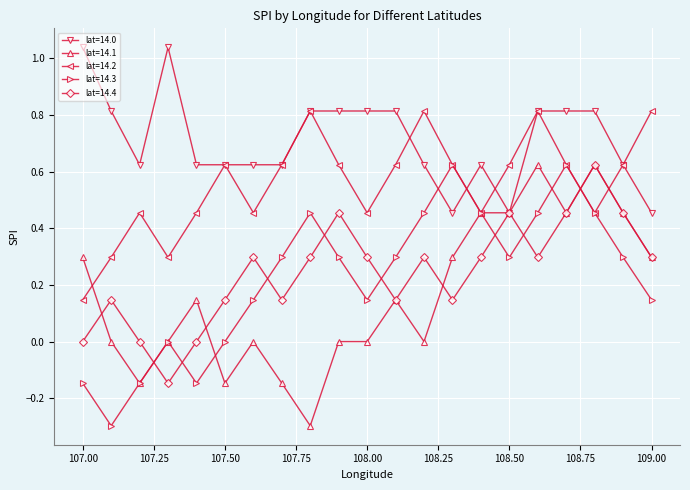

In lat=14.2, how many points are lower than both neighbors (excluding endpoints)?

5